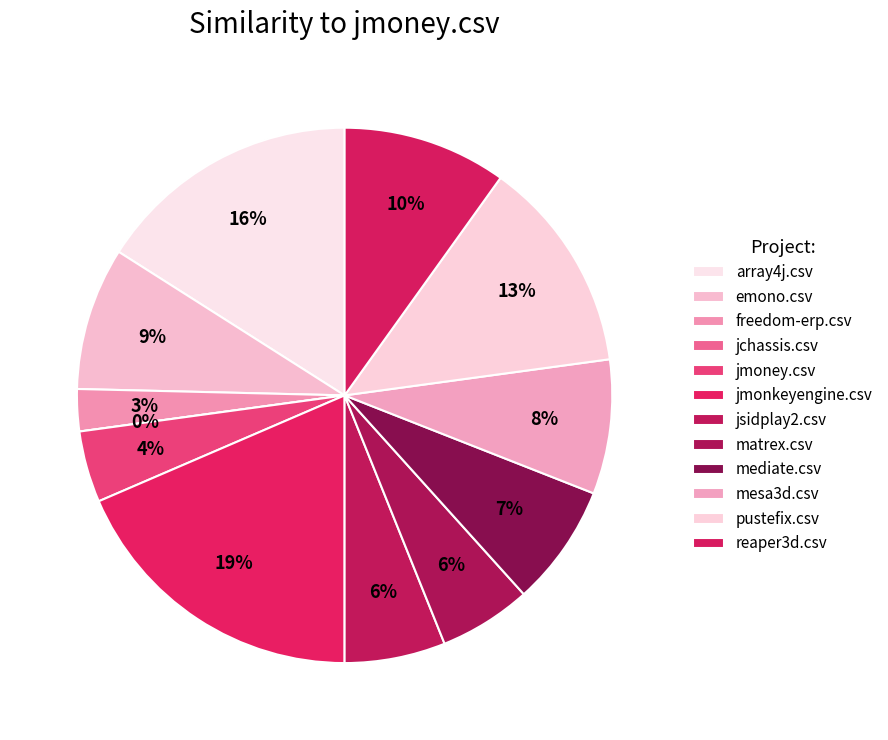

What portion of the pie excludes mesa3d.csv?

91.9%